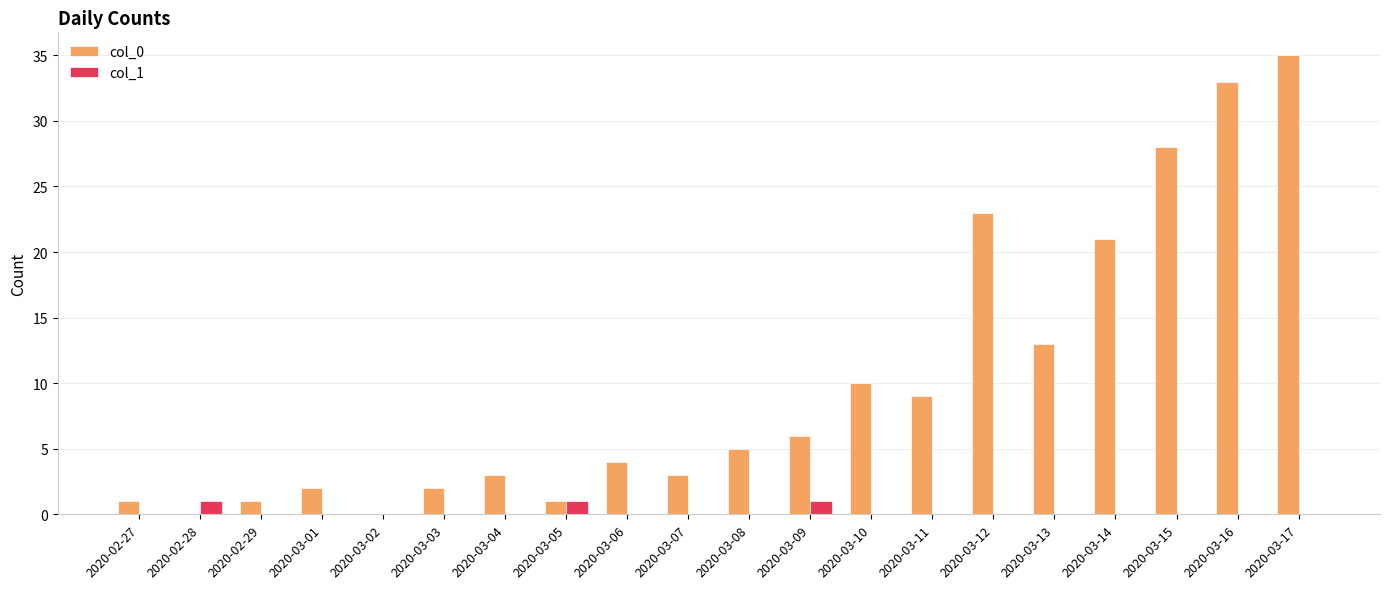

Which series has the largest total across all categories?

col_0